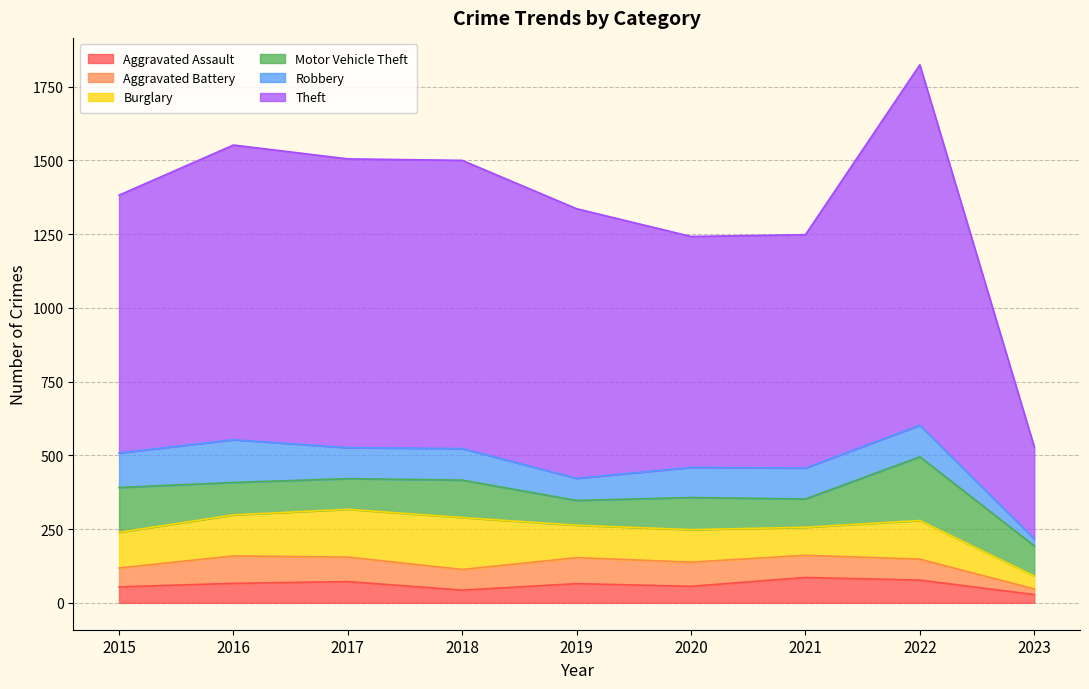

Does the chart display data point markers on the line(s)?

No